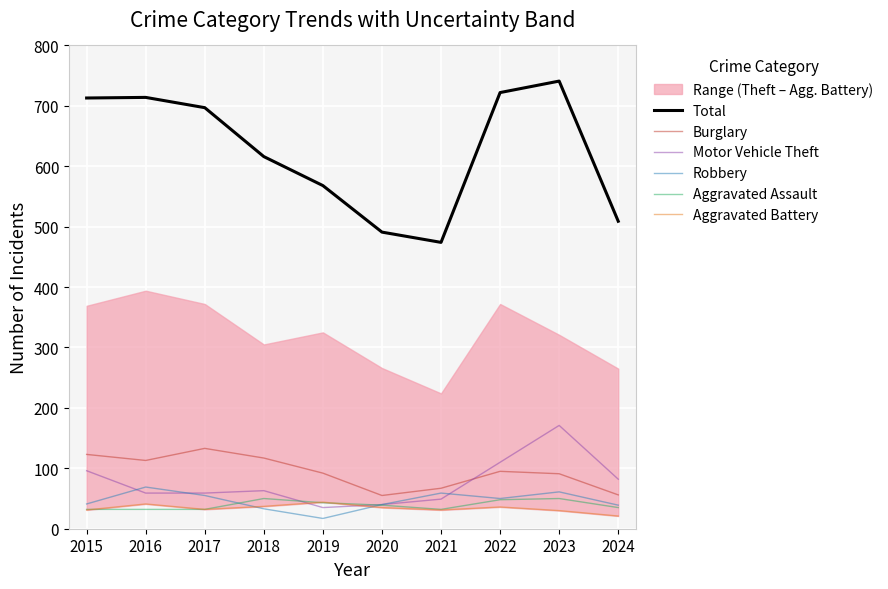

Read the Robbery value at 2016, to the nearest 5.

70